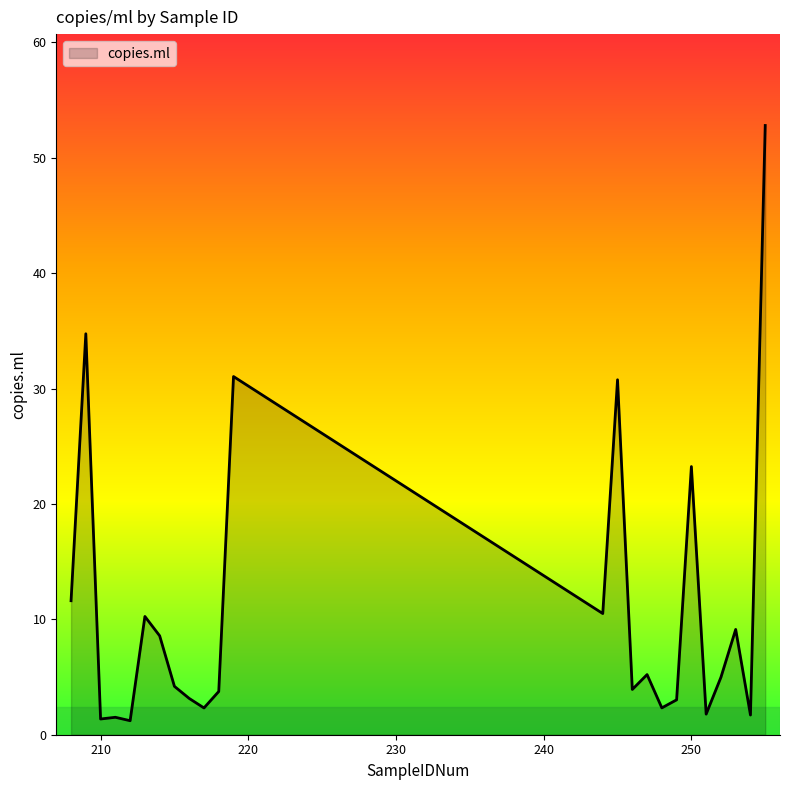

What is the difference between the maximum and minimum values?

51.6